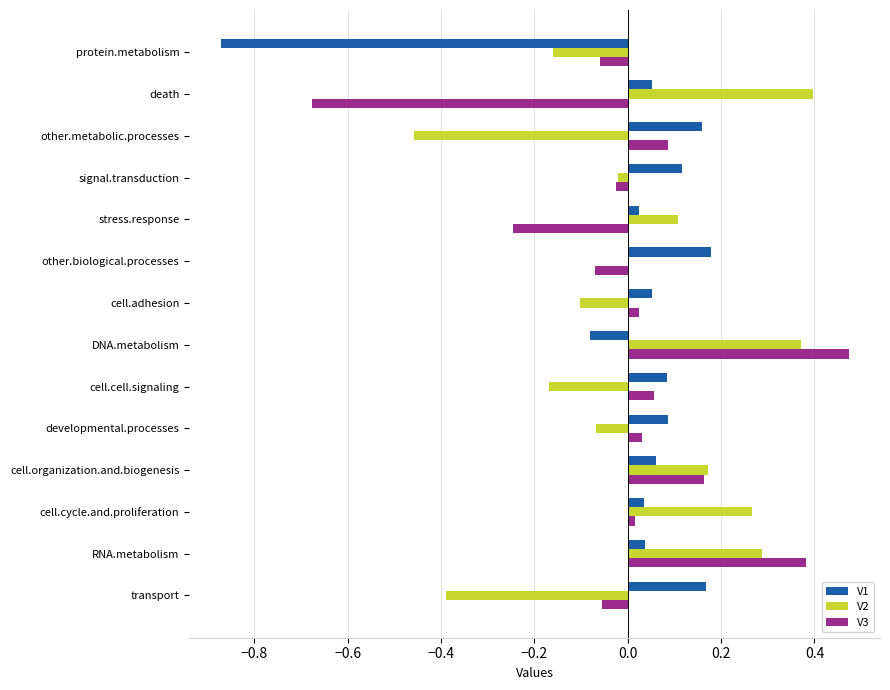

Which label corresponds to the largest value in the chart?

DNA.metabolism